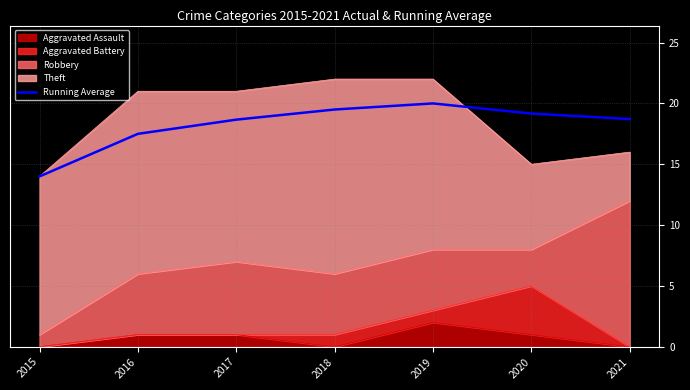

What is the change in value from 2015 to 2017?

+4.7